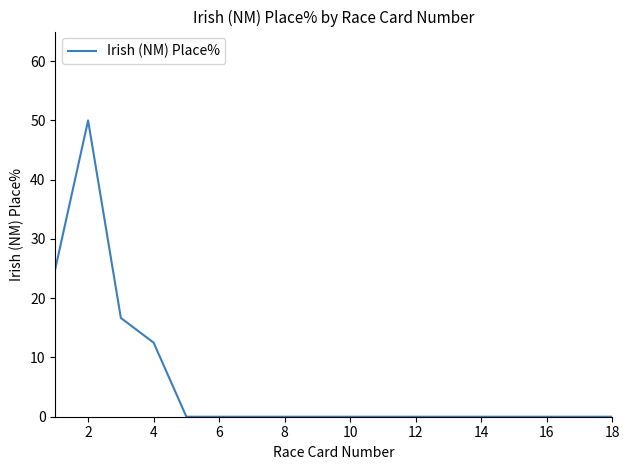

How many lines are shown in the chart?

1